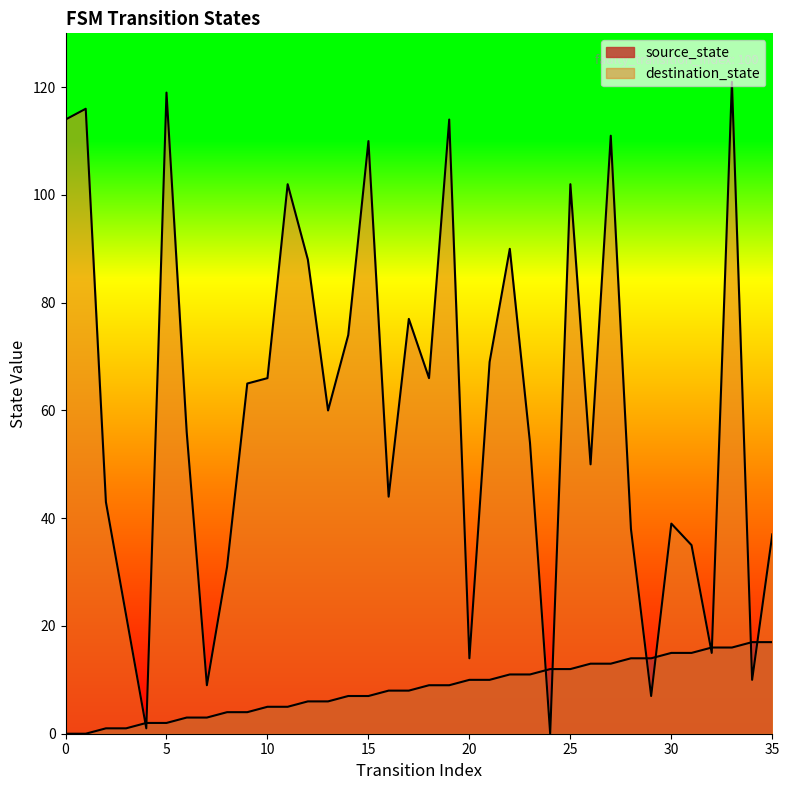

What is the sum of all source_state values?

306